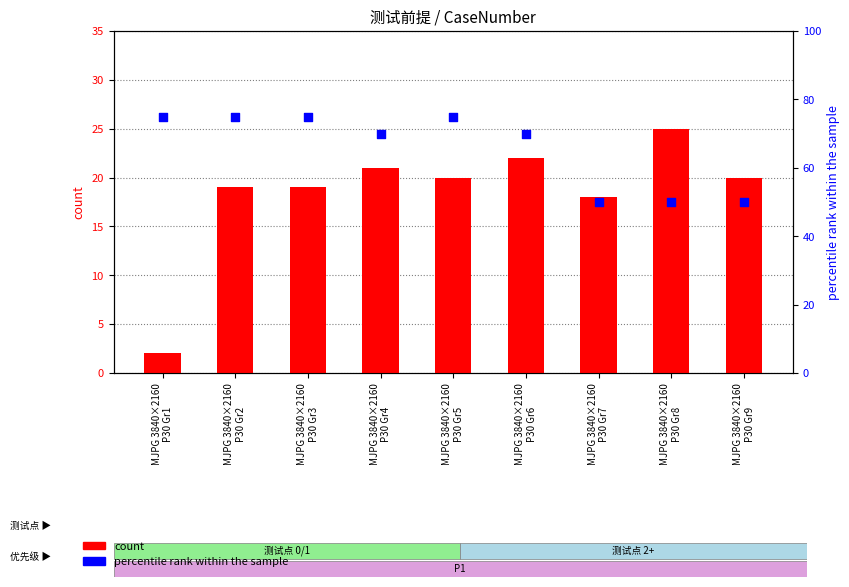

Which series has the largest Y range (max minus min)?

percentile rank within the sample